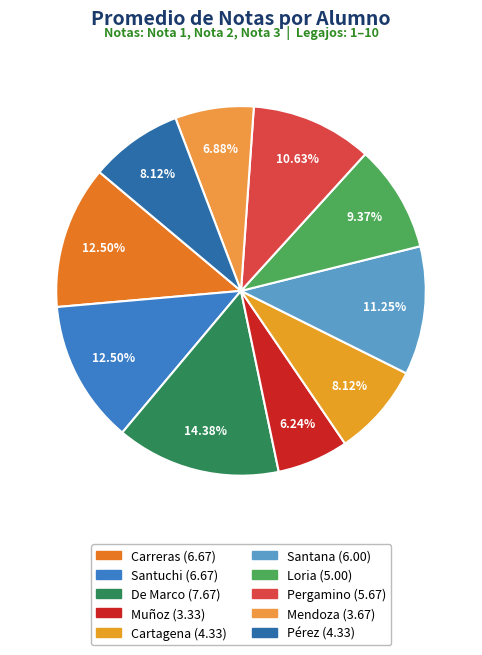

What is the change in value from Cartagena to Santana?

+1.7